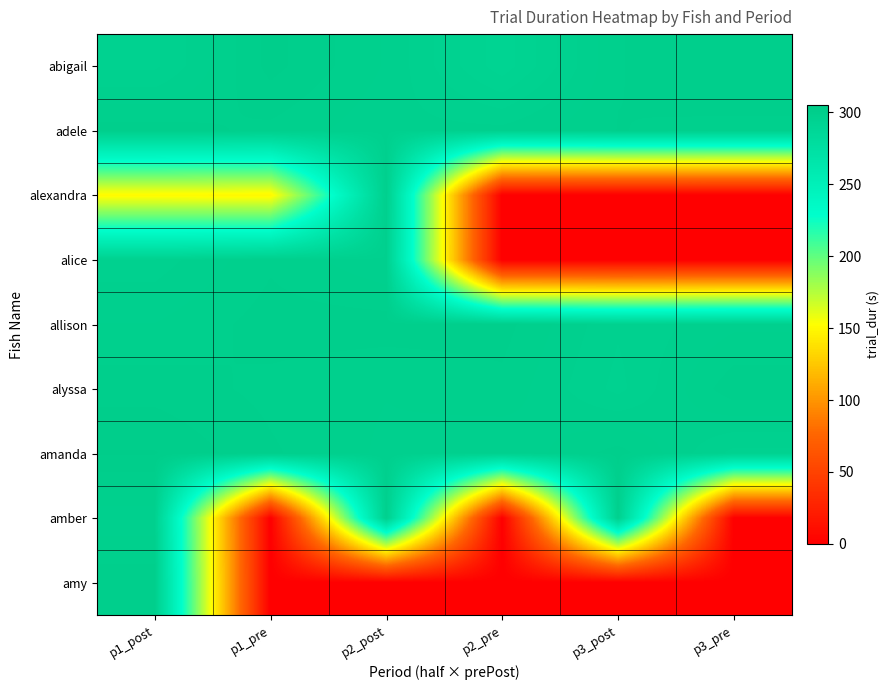

What is the maximum value shown in the chart?

301.5